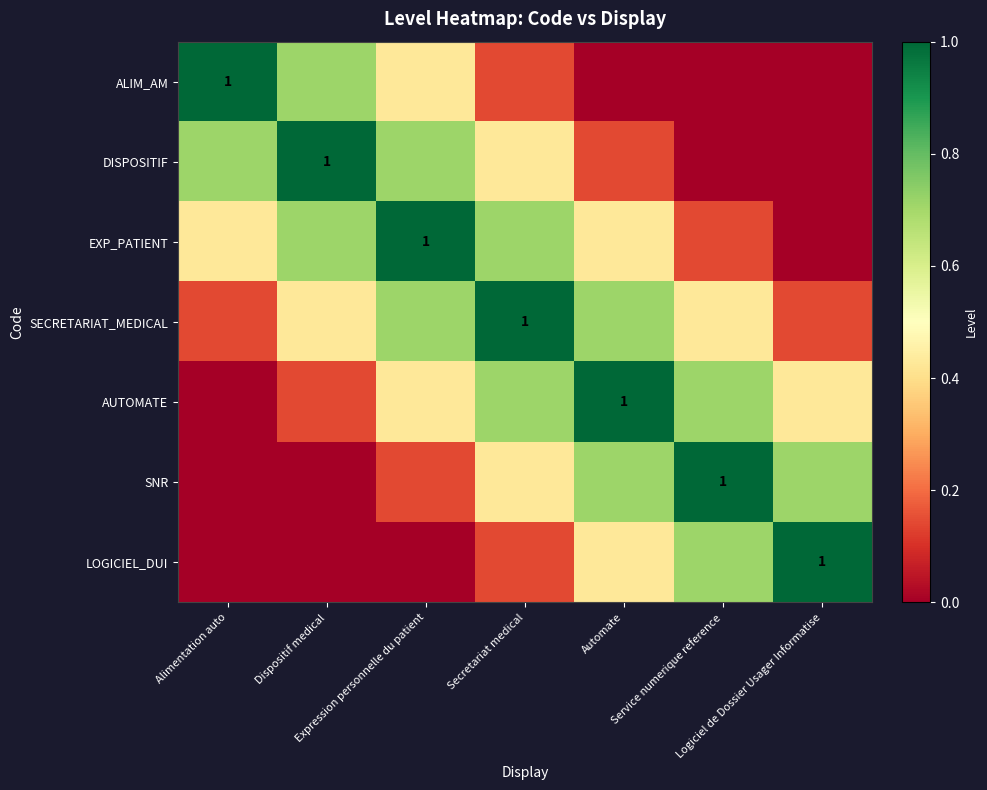

The LOGICIEL_DUI series shows 0.0 at Dispositif medical. True or false?

True